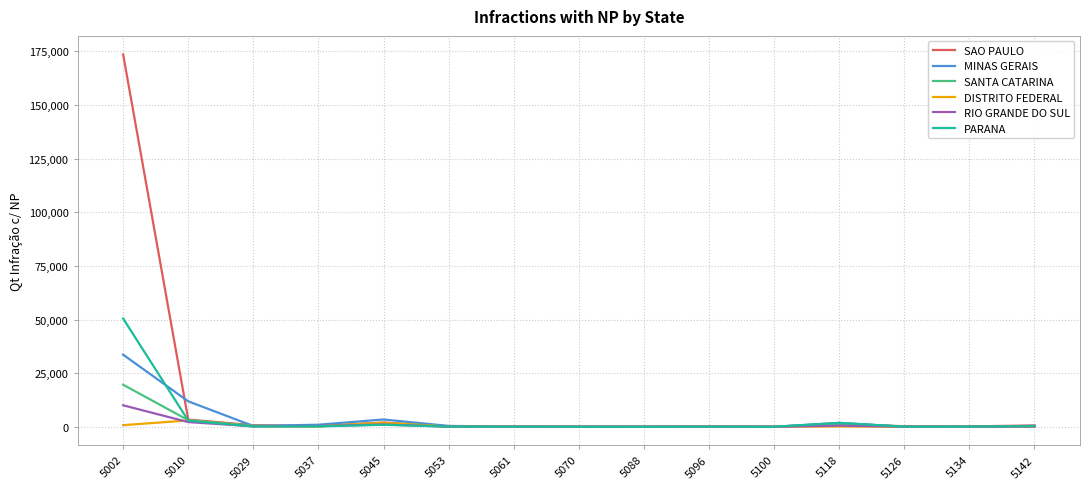

What is the difference between the highest and lowest values at 5100?

4